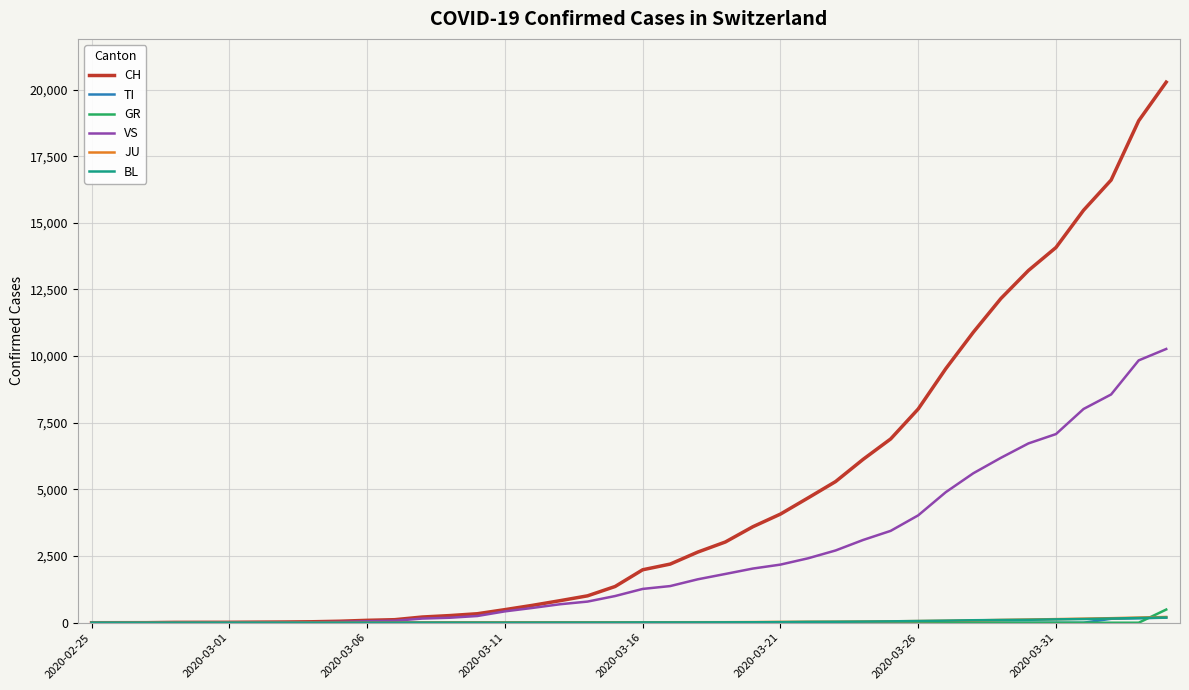

Which series has the largest range (max minus min)?

CH